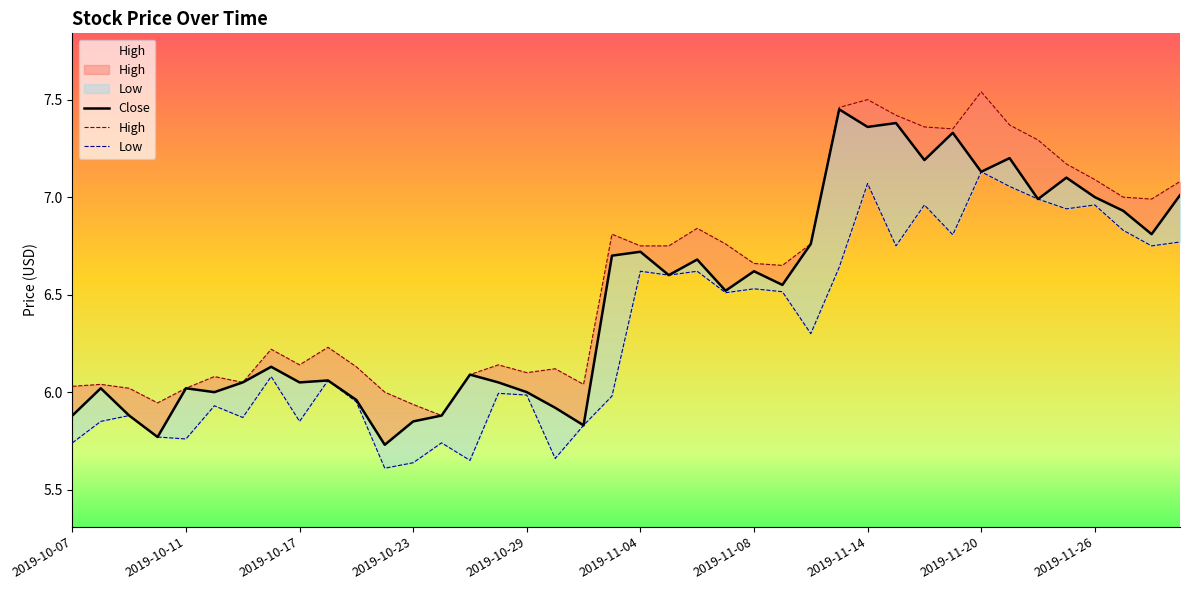

Is it true that High equals 3.0 at 33?

False